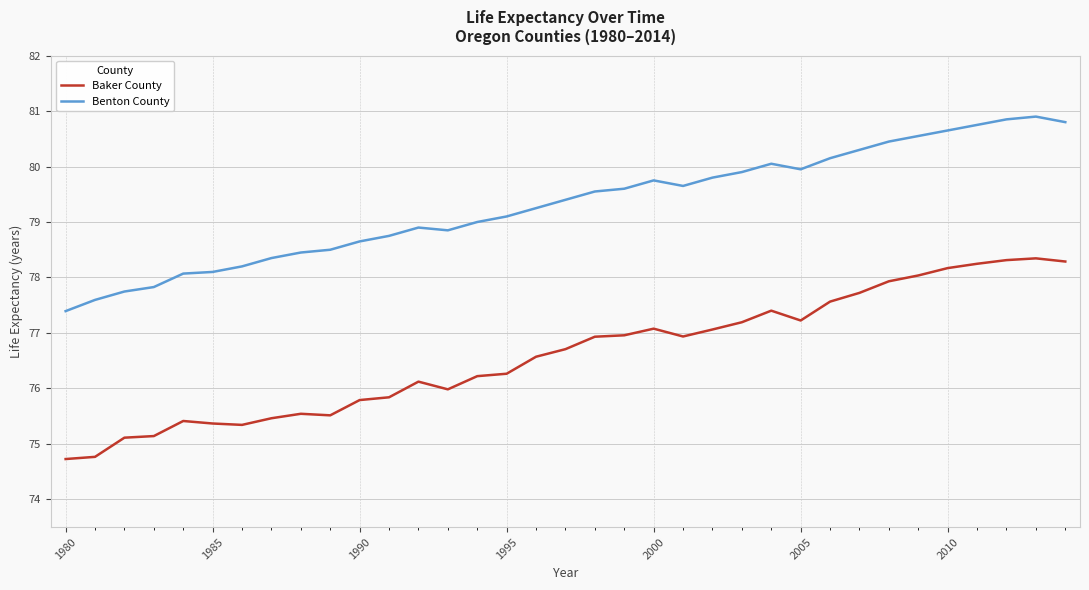

What is the maximum value shown in the chart?

80.9